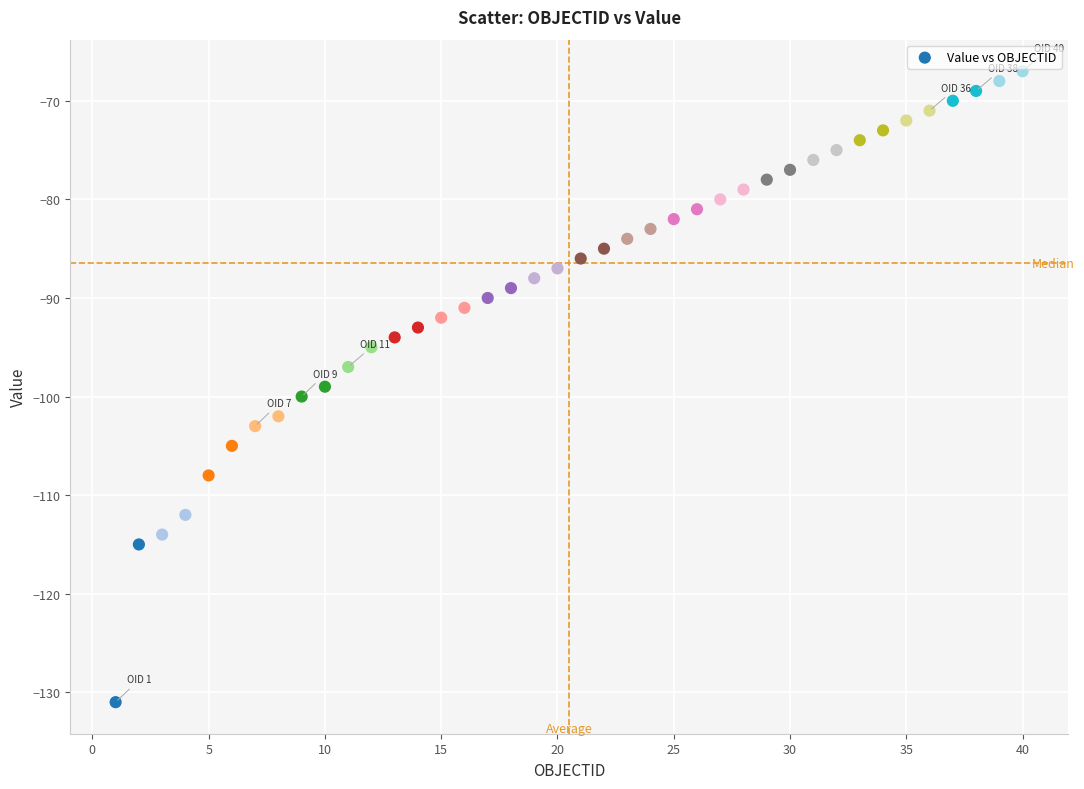

What is the range of X values (max minus min)?

39